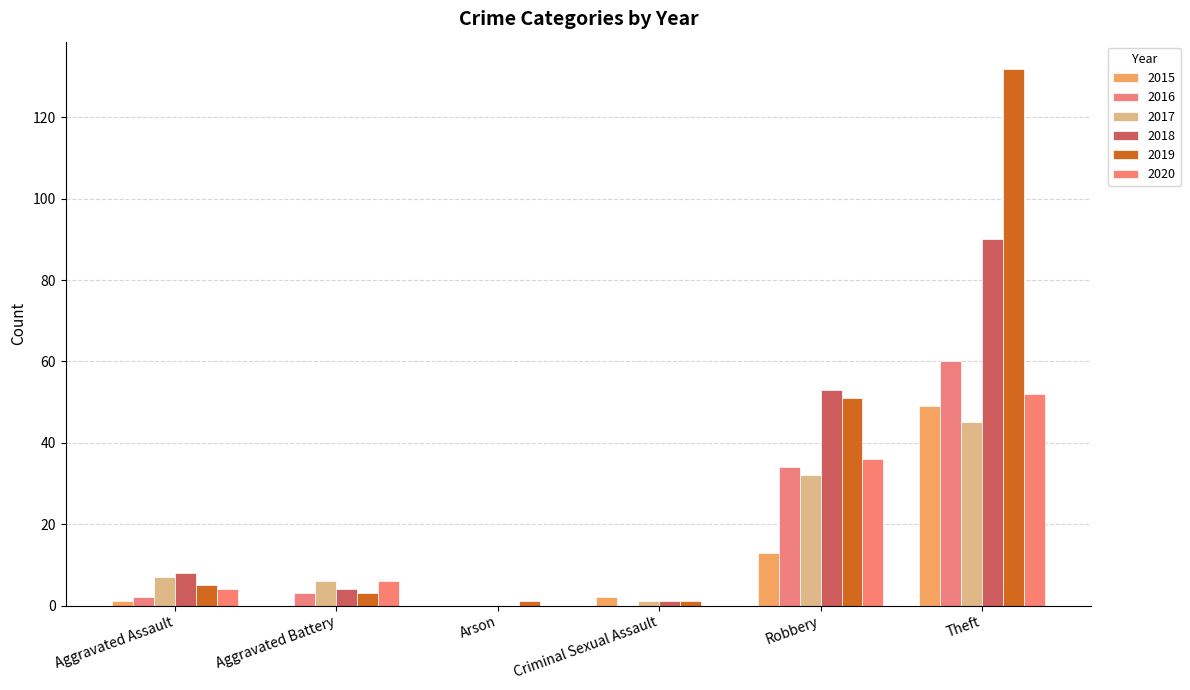

Between Criminal Sexual Assault and Aggravated Assault, which is larger?

Criminal Sexual Assault